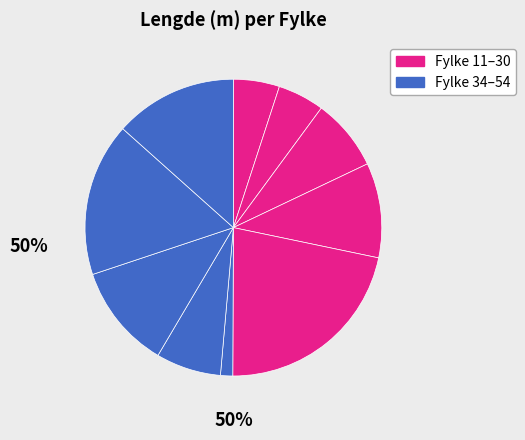

How many slices are in this pie chart?

10